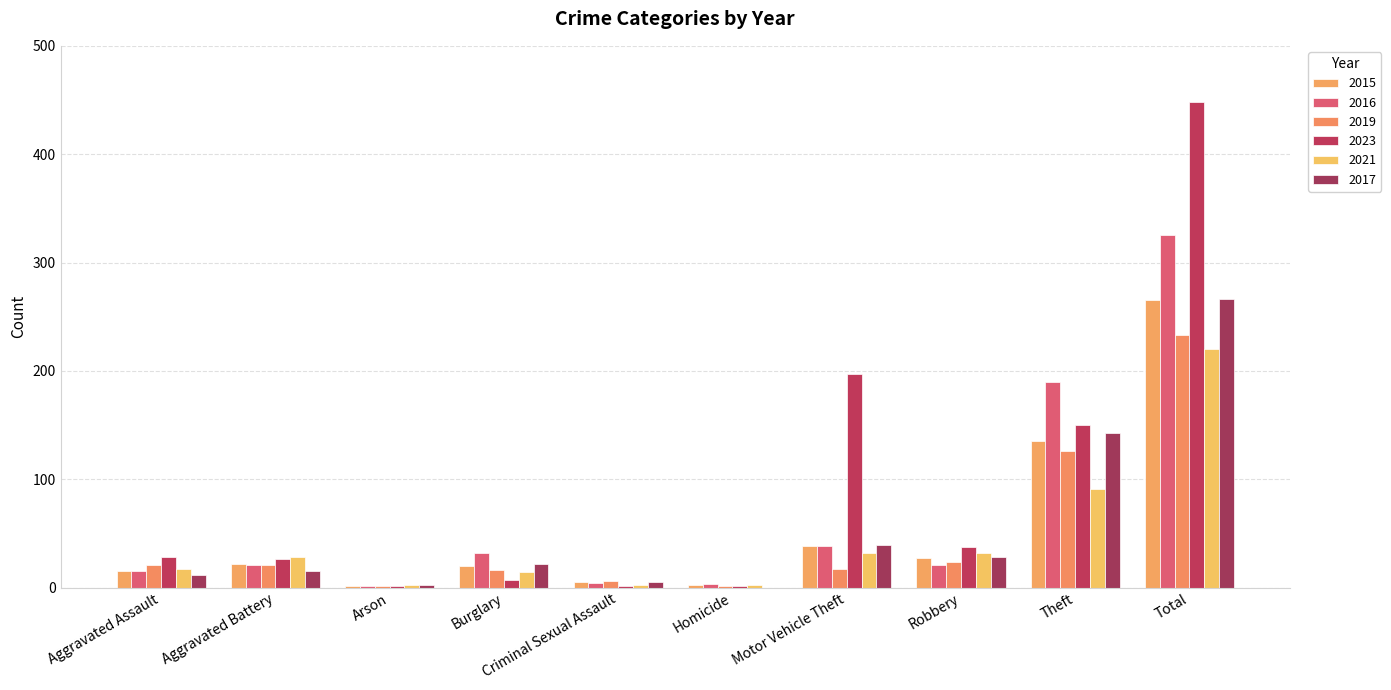

What is the label of the 9th bar from the right?

Aggravated Battery